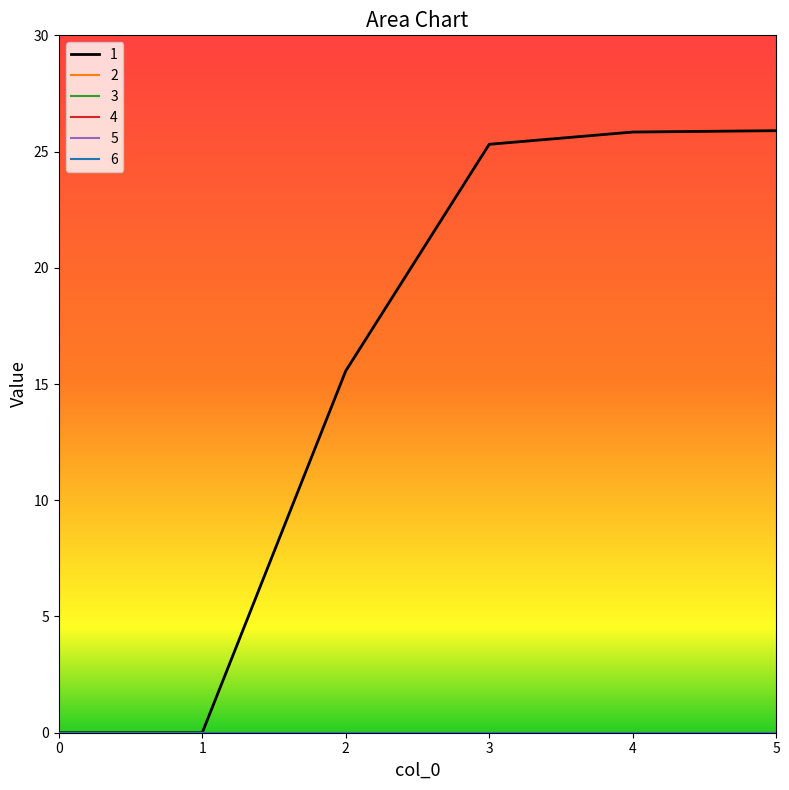

The value of 2 at 1 is 0.0. True or false?

True